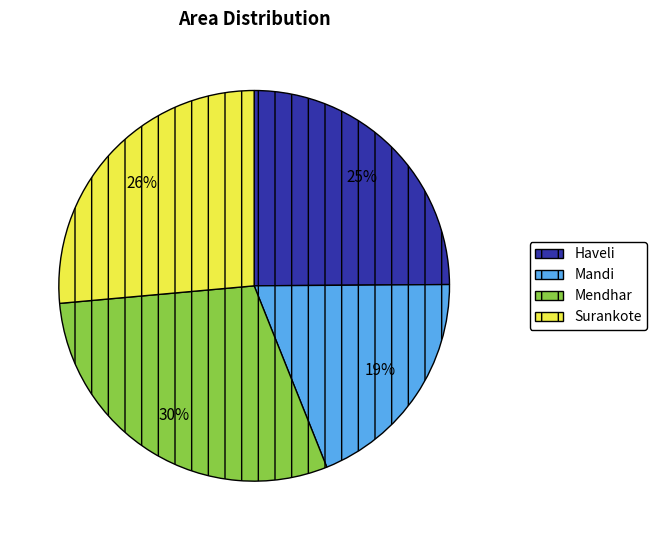

Is it true that Surankote is 32% of the pie?

False